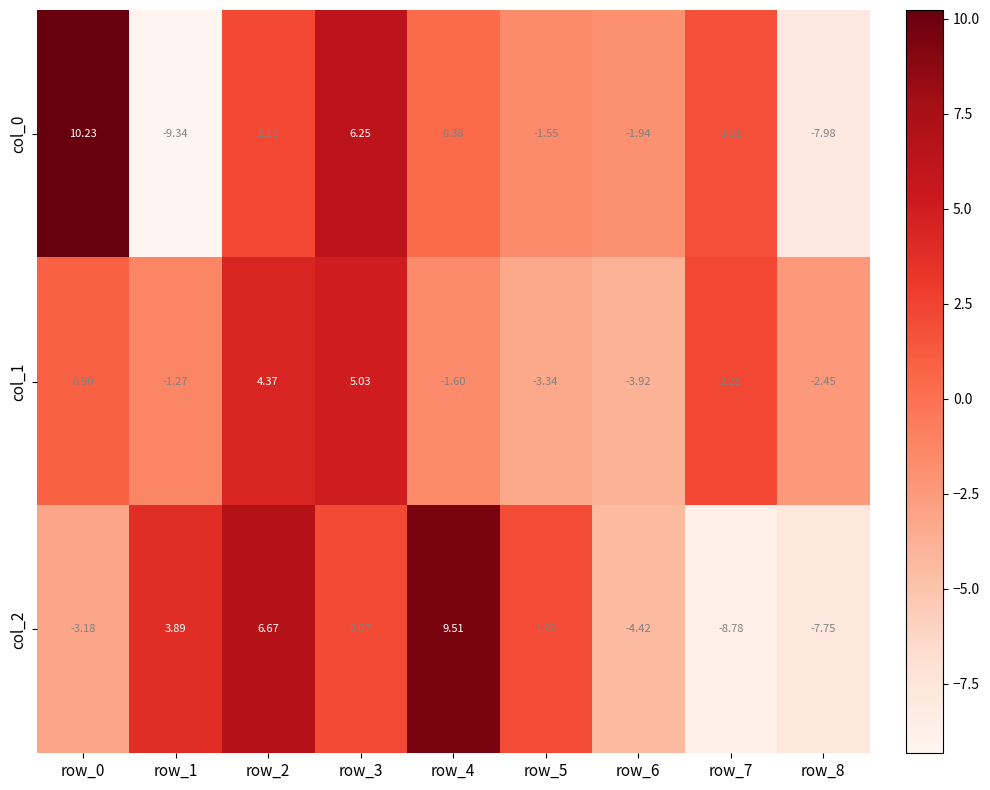

How many distinct data groups are displayed?

3